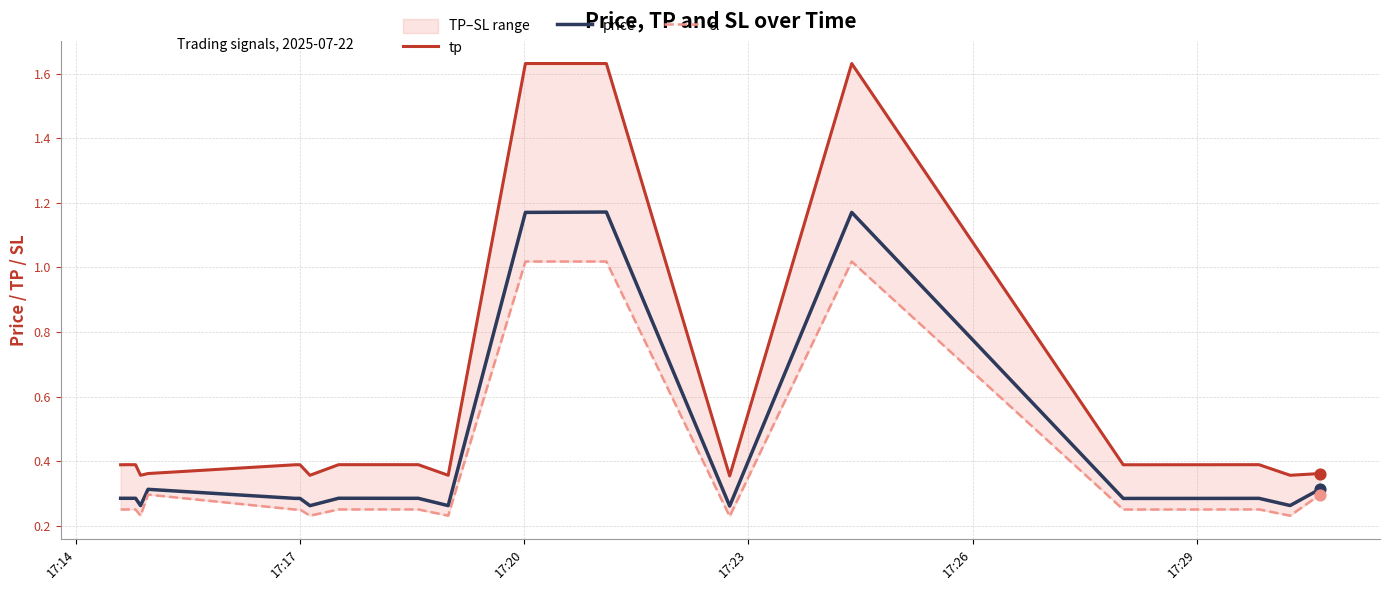

At how many categories does at least one series exceed 0?

20